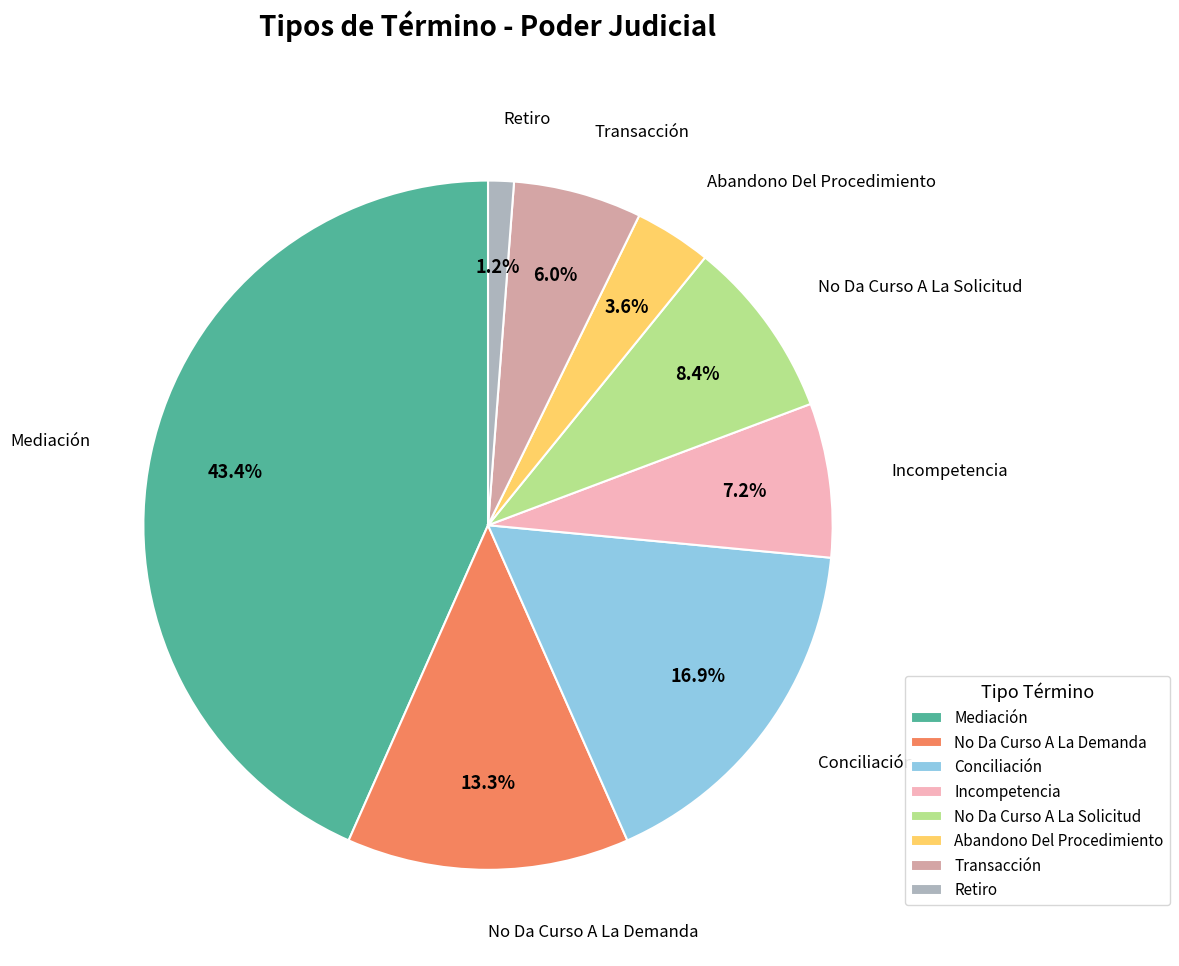

True or false: No Da Curso A La Solicitud accounts for 2% of the total.

False